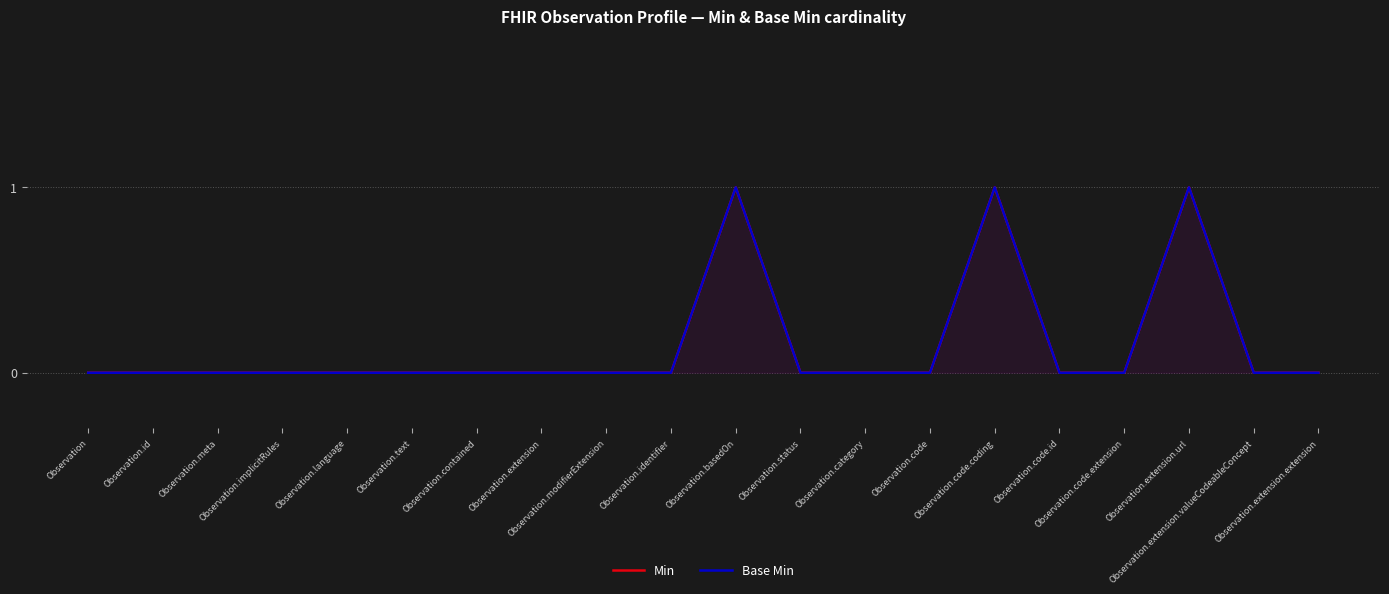

How many categories are shown in the chart?

20